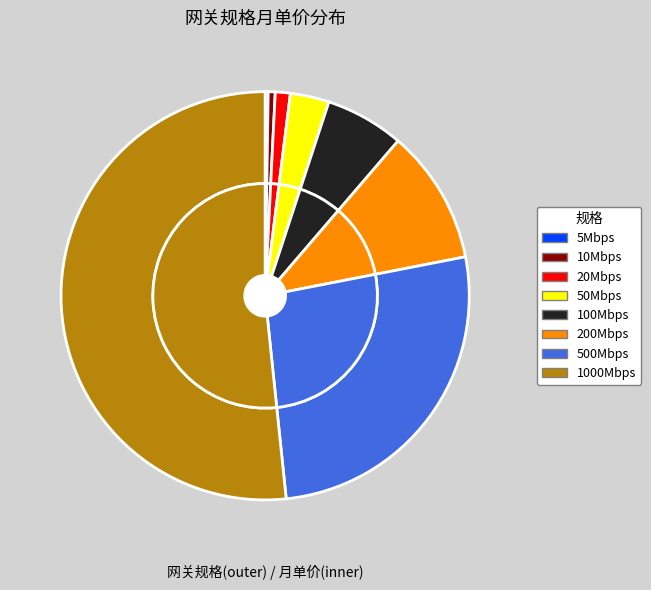

Which category has the smallest portion of the pie?

5Mbps